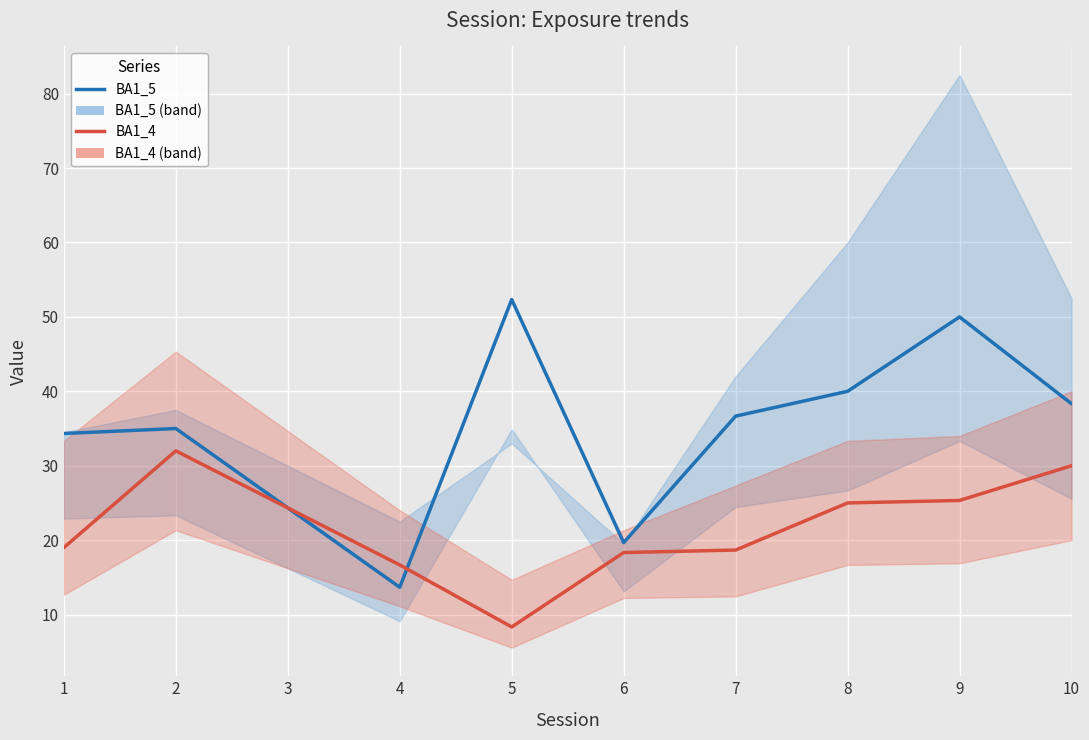

What is the value of the BA1_5 point at the 1st from the left?

34.3